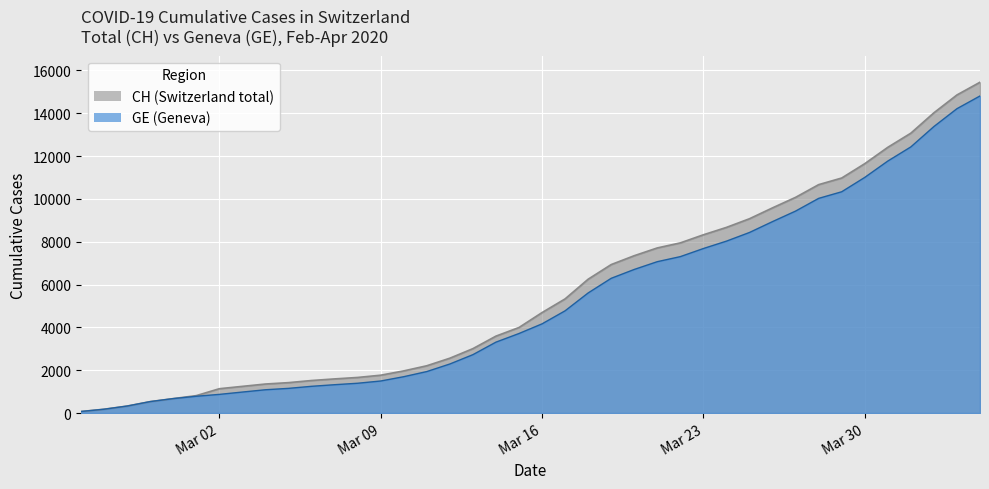

The value of CH at 2020-02-26 is 278. True or false?

False